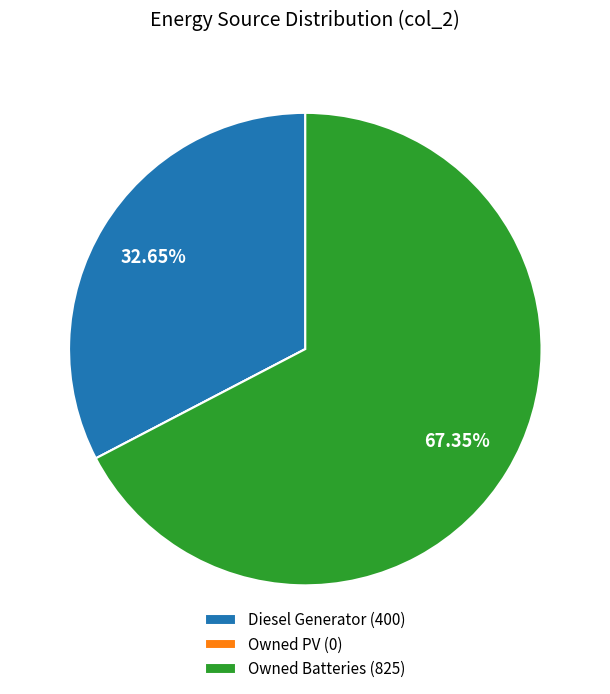

Is the sum of Diesel Generator (400) and Owned Batteries (825) greater than half?

Yes